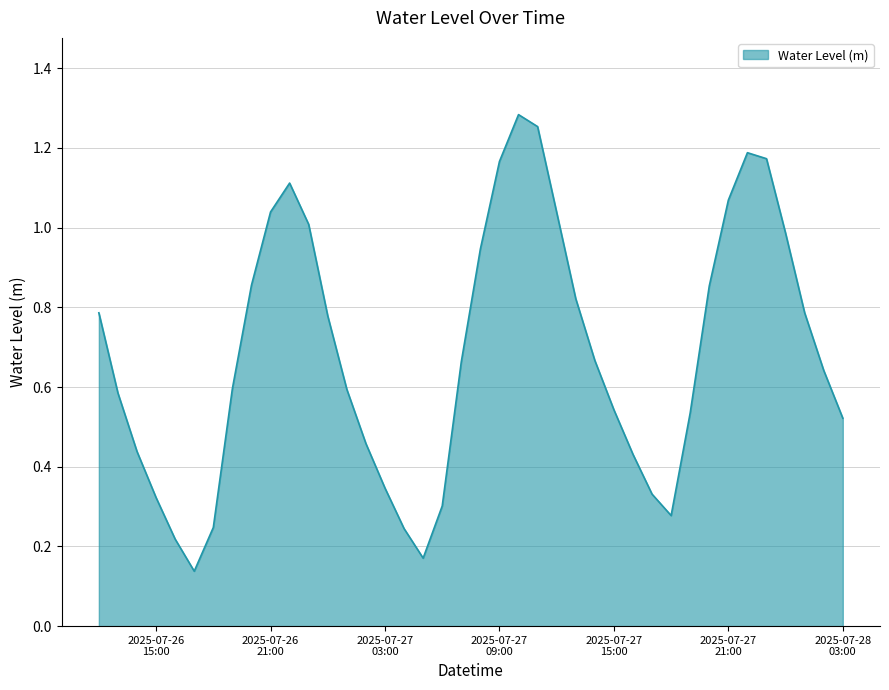

Does the chart have visible grid lines?

Yes